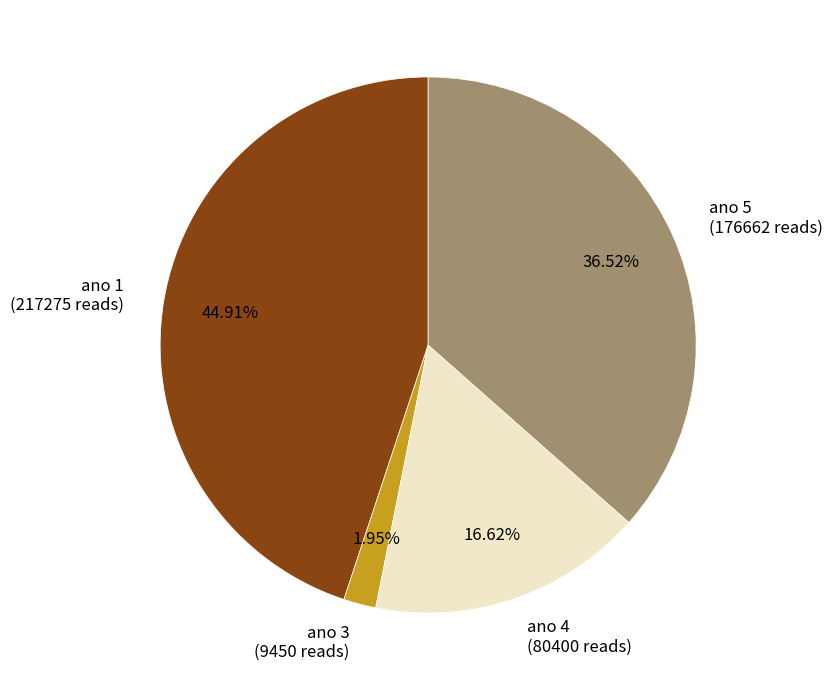

How many segments does this pie chart have?

4